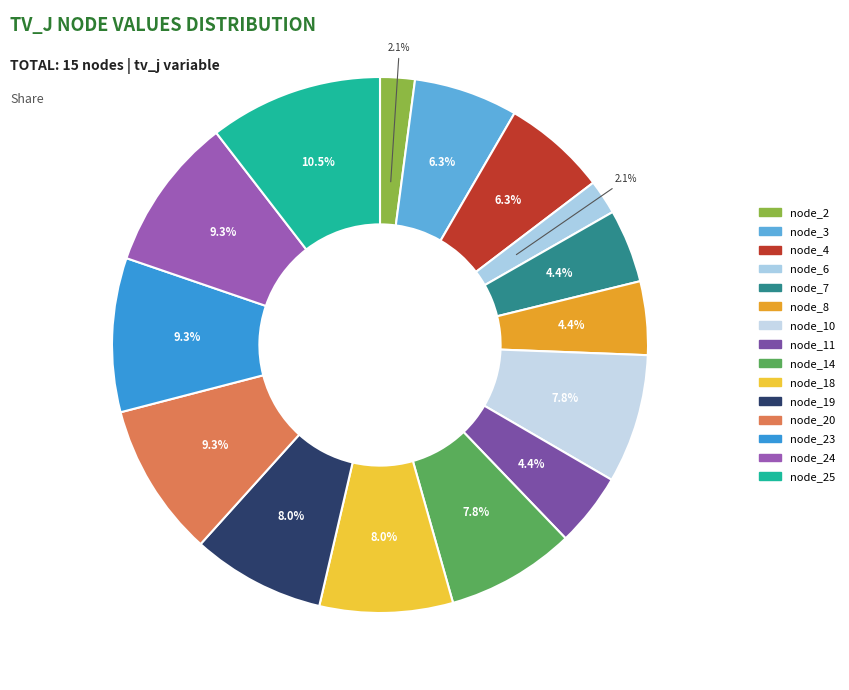

Count the number of slices in the pie.

15